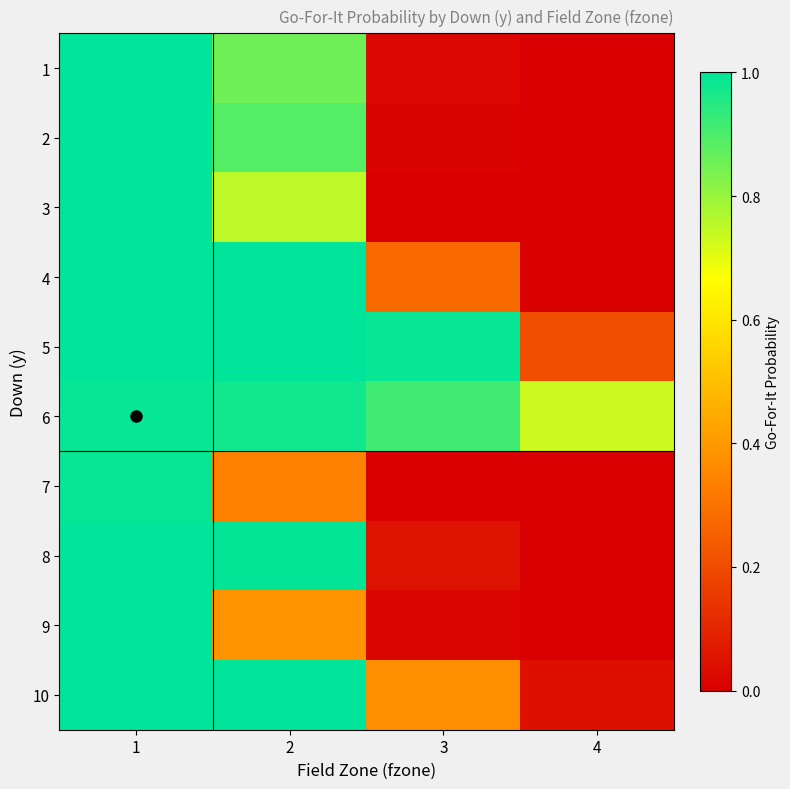

Reading left to right, extract all data points from this chart.

1: 1=1.0	2=0.9	3=0.0	4=0.0
2: 1=1.0	2=0.9	3=0.0	4=0.0
3: 1=1.0	2=0.8	3=0.0	4=0.0
4: 1=1.0	2=1.0	3=0.3	4=0.0
5: 1=1.0	2=1.0	3=1.0	4=0.2
6: 1=1.0	2=1.0	3=0.9	4=0.7
7: 1=1.0	2=0.3	3=0.0	4=0.0
8: 1=1.0	2=1.0	3=0.0	4=0.0
9: 1=1.0	2=0.4	3=0.0	4=0.0
10: 1=1.0	2=1.0	3=0.4	4=0.0